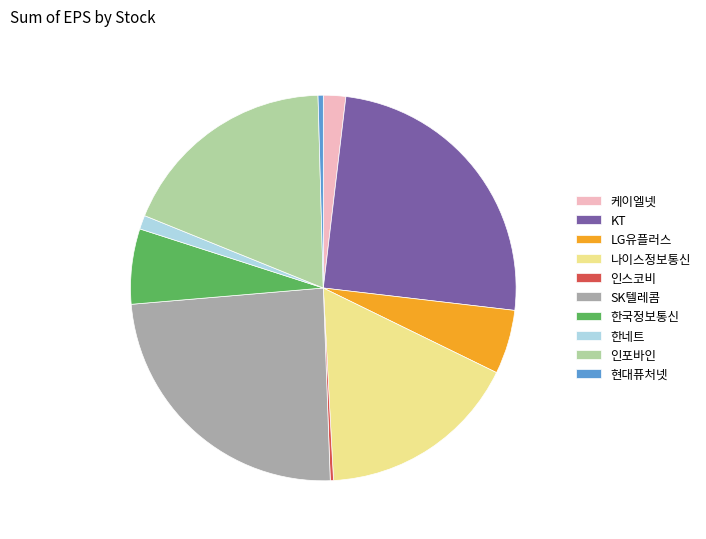

Is there any slice that represents more than half of the pie?

No